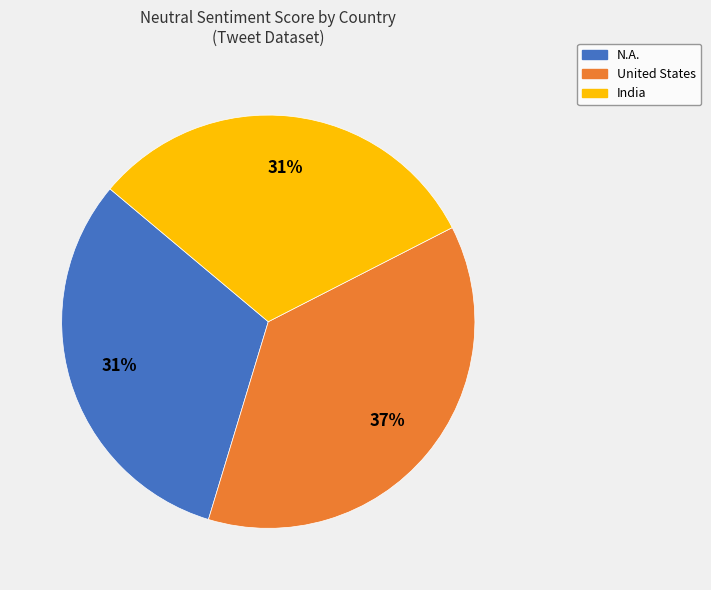

How many segments does this pie chart have?

3